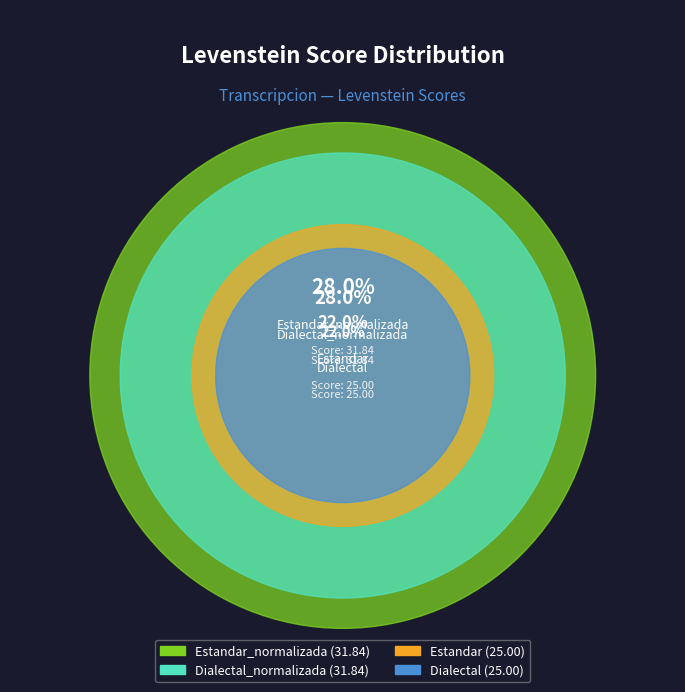

Which slice is the largest?

Estandar_normalizada